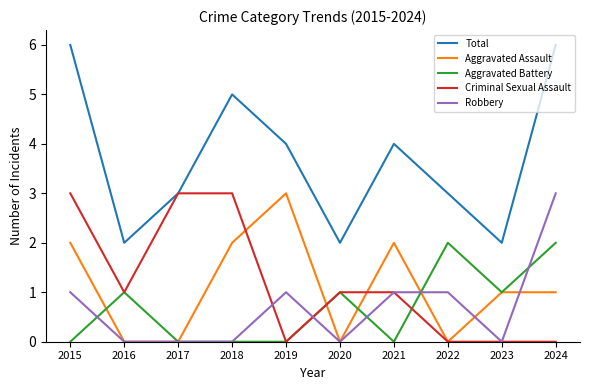

What is the lowest value of the Total series?

2